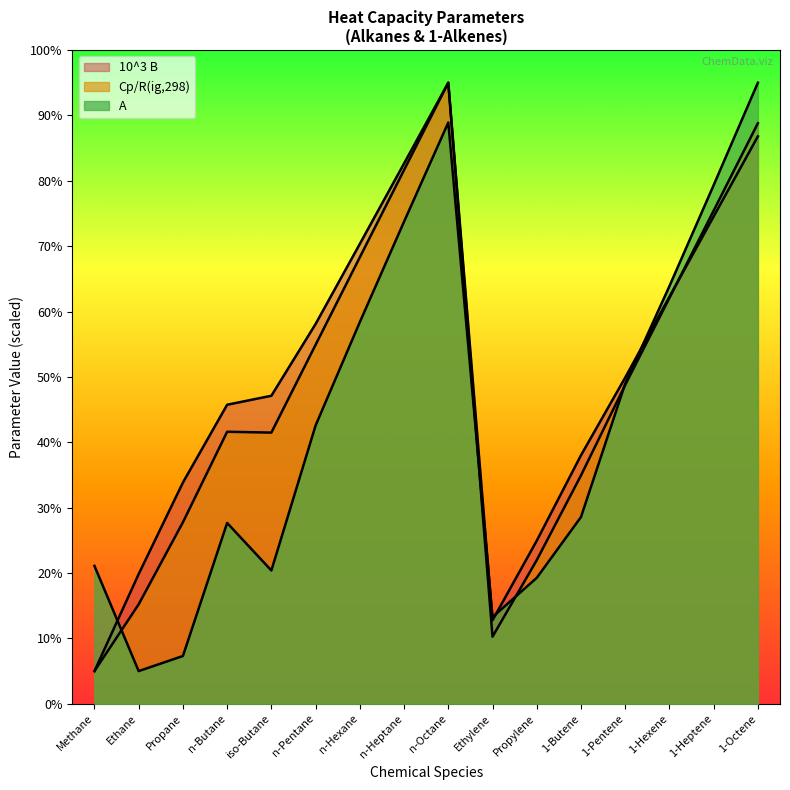

What is the label of the 4th point from the left?

n-Butane